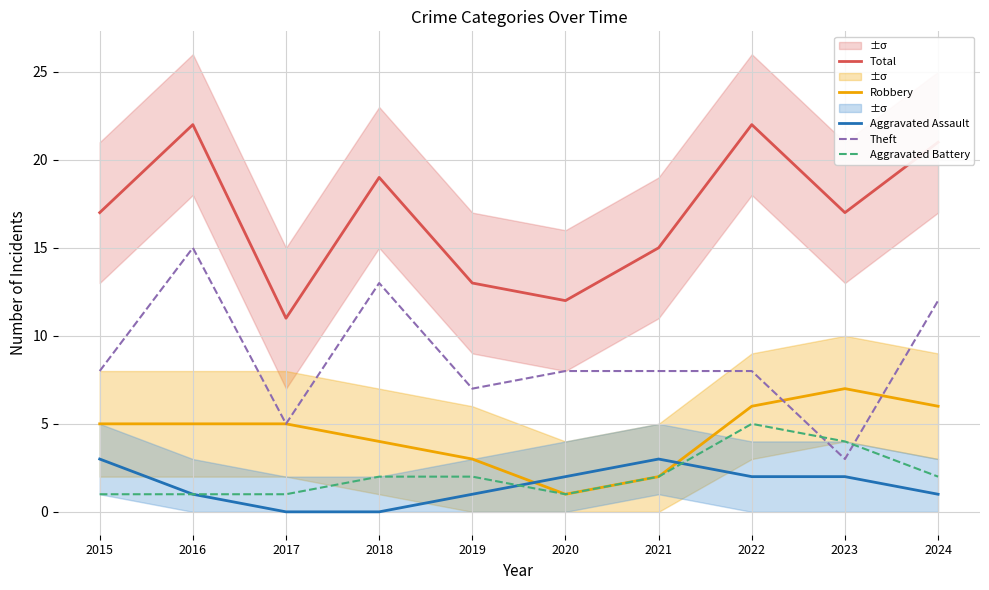

Which series has the largest total across all categories?

Total